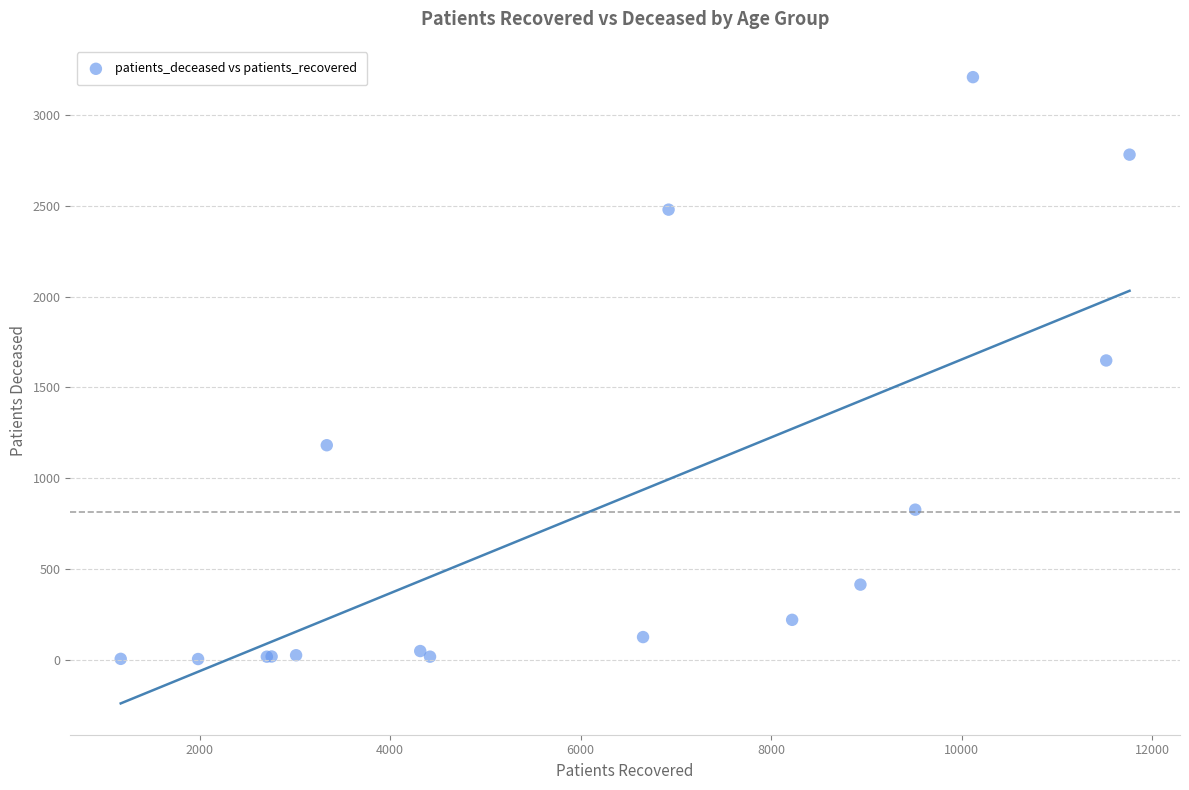

What Y value in the scatter plot is closest to 1606?

1648